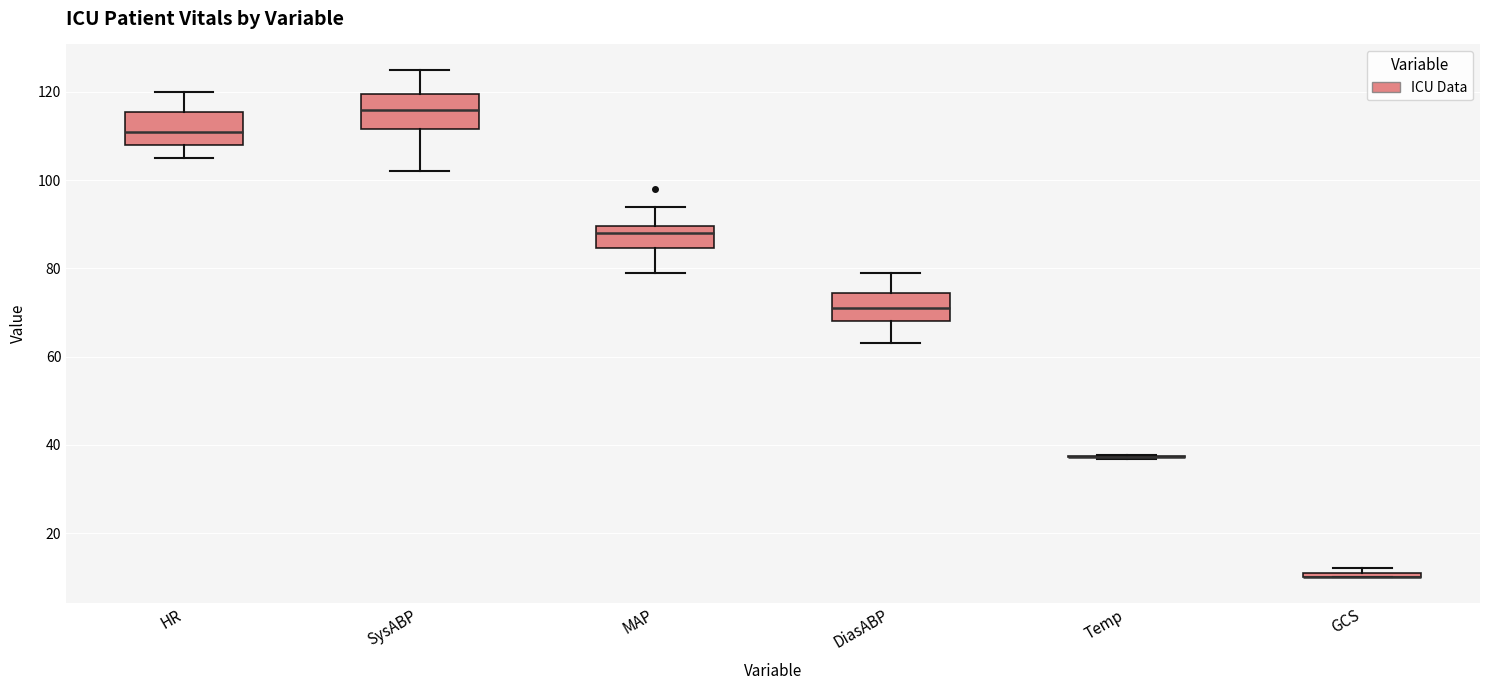

Where does the upper whisker of the box for HR end on the y-axis? The values are not printed on the chart, so give them approximately, as read against the axis.

120